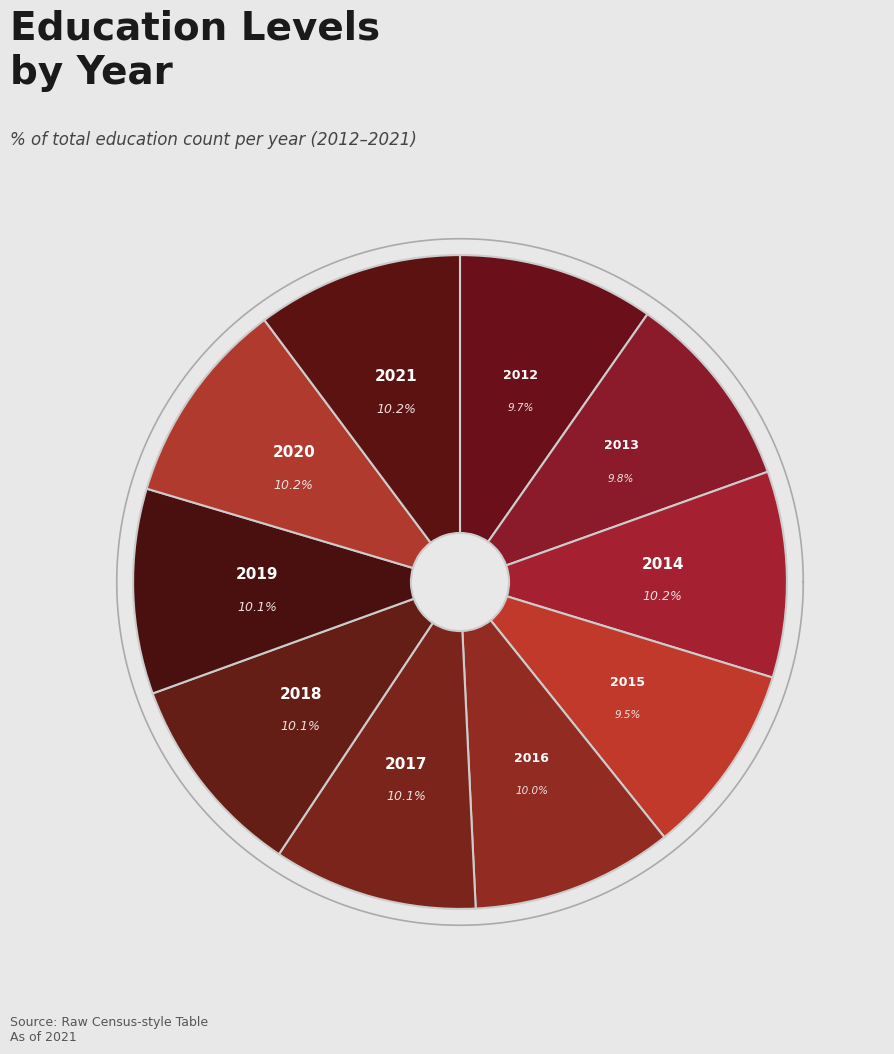

To the nearest percent, what is the combined percentage of 2019 and 2021?

20%